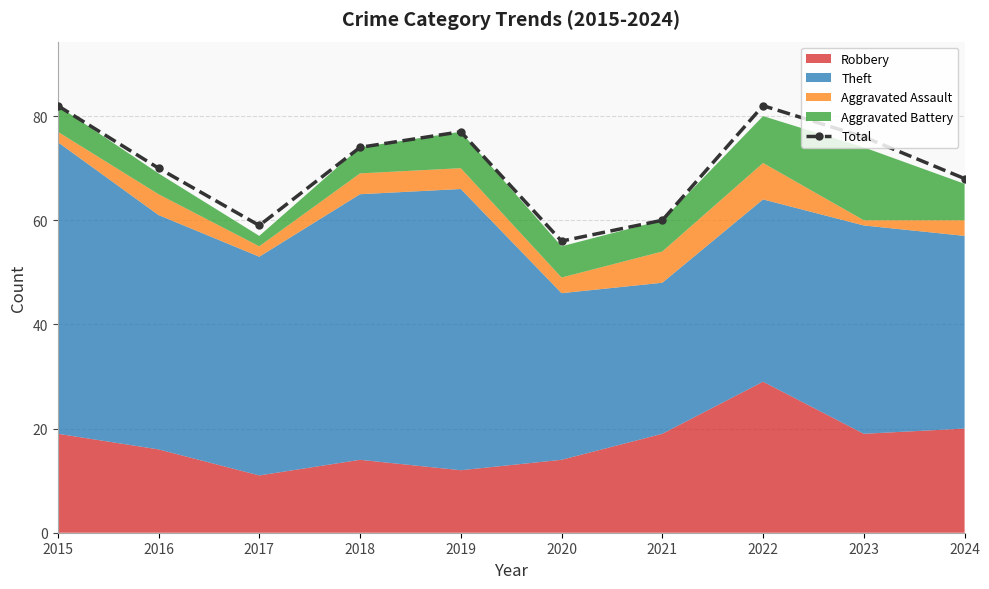

List the labels in order of value, largest first.

2015, 2022, 2019, 2023, 2018, 2016, 2024, 2021, 2017, 2020